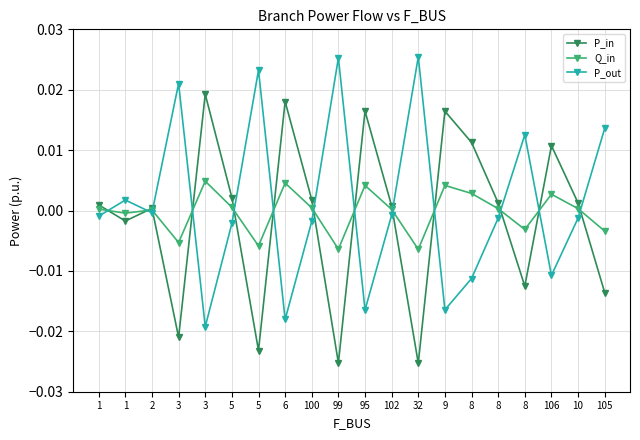

What are all the series names shown in the legend?

P_in, Q_in, P_out